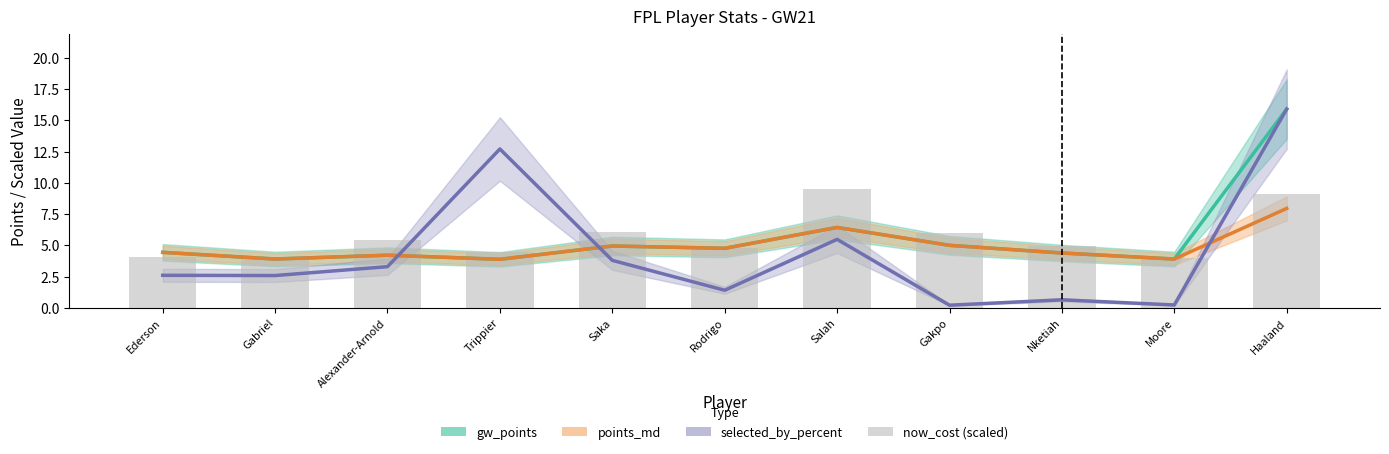

Which series has the largest total across all categories?

now_cost (scaled)